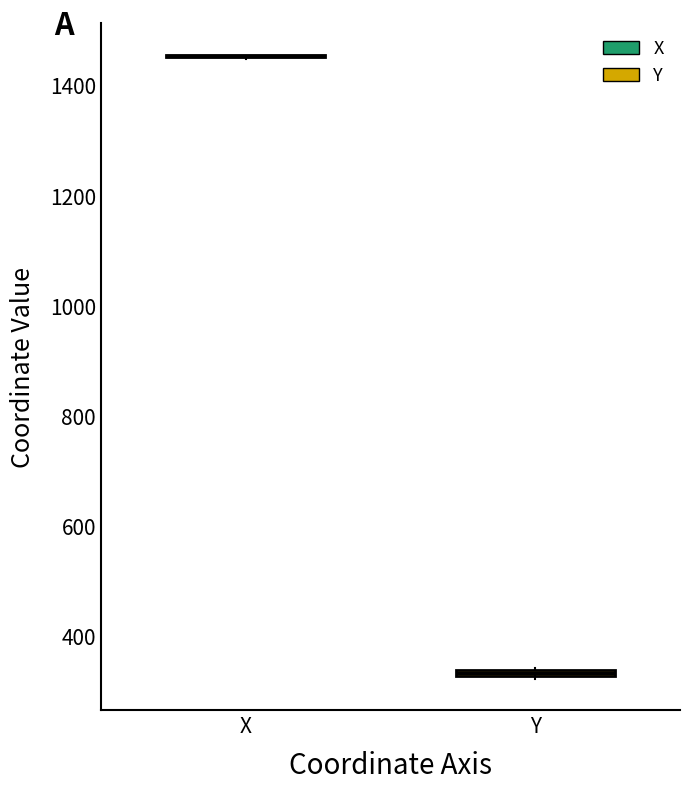

Where is the lower edge of the box for Y on the y-axis? The values are not printed on the chart, so give them approximately, as read against the axis.

320